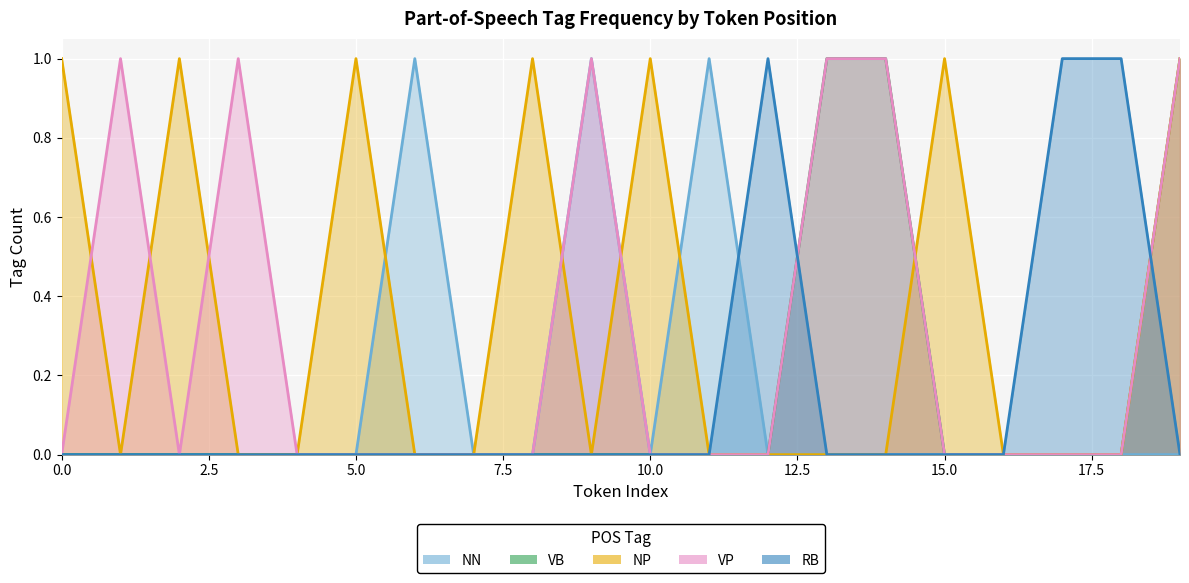

Which category has the highest value across all series?

6